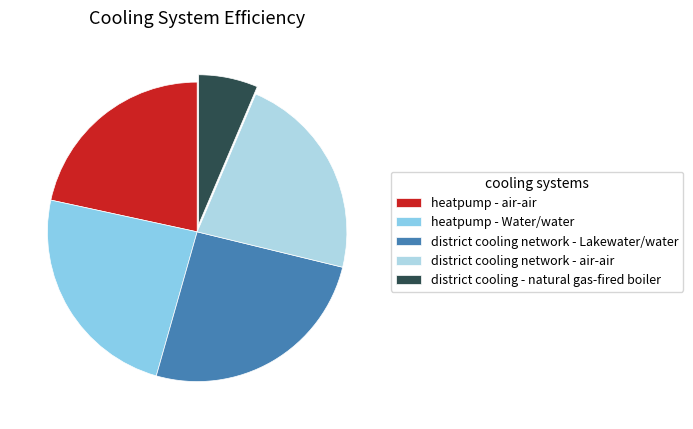

Is it true that district cooling network - Lakewater/water is 26% of the pie?

True